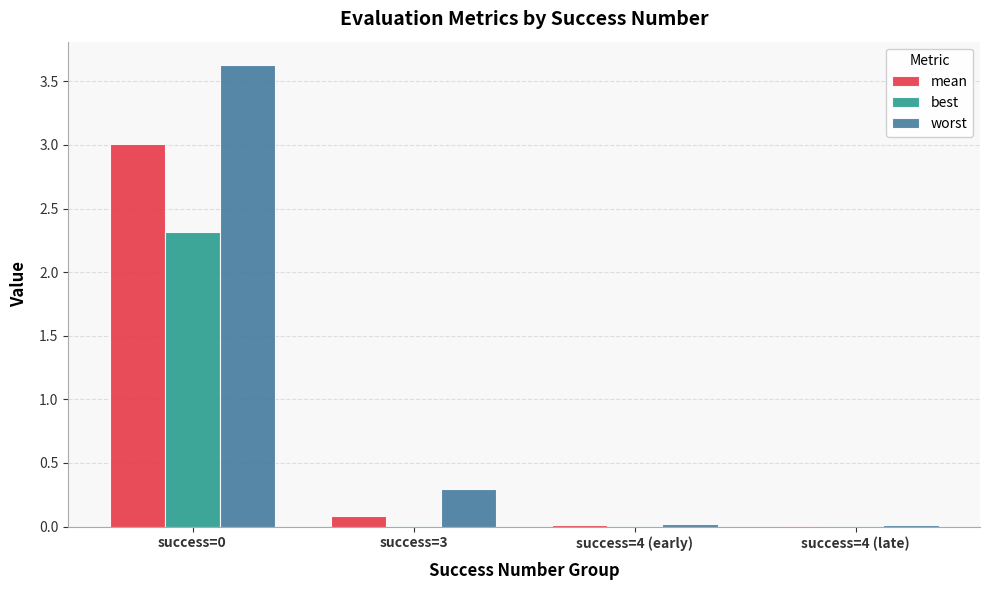

Is the value of worst at success=0 greater than the value of best at success=3?

Yes